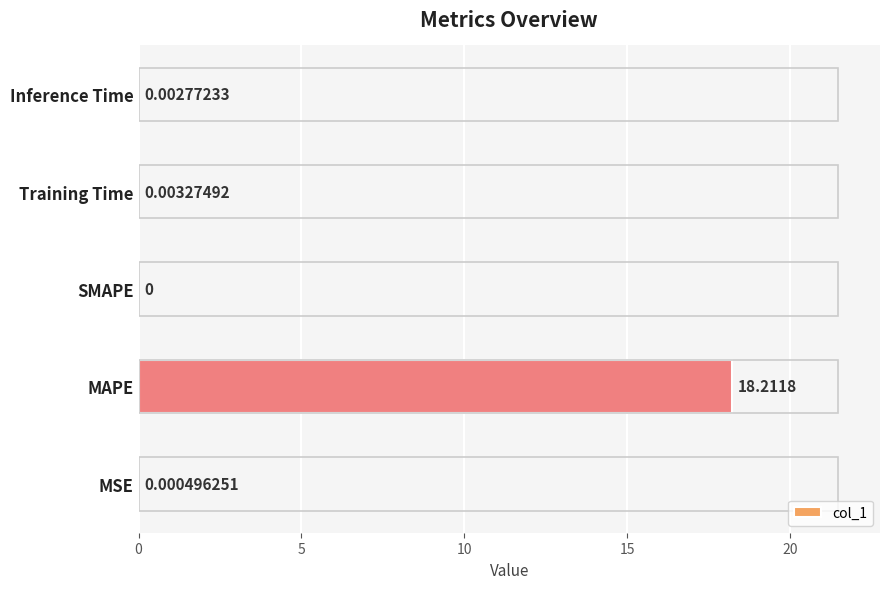

What is the sum of the values at MAPE and Training Time?

18.2